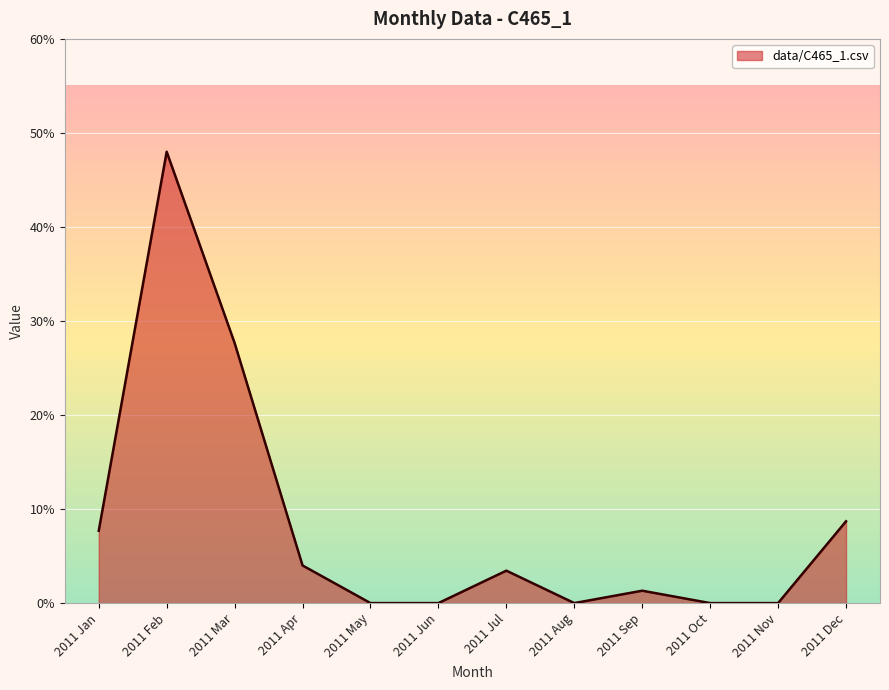

Does the chart display data point markers on the line(s)?

No